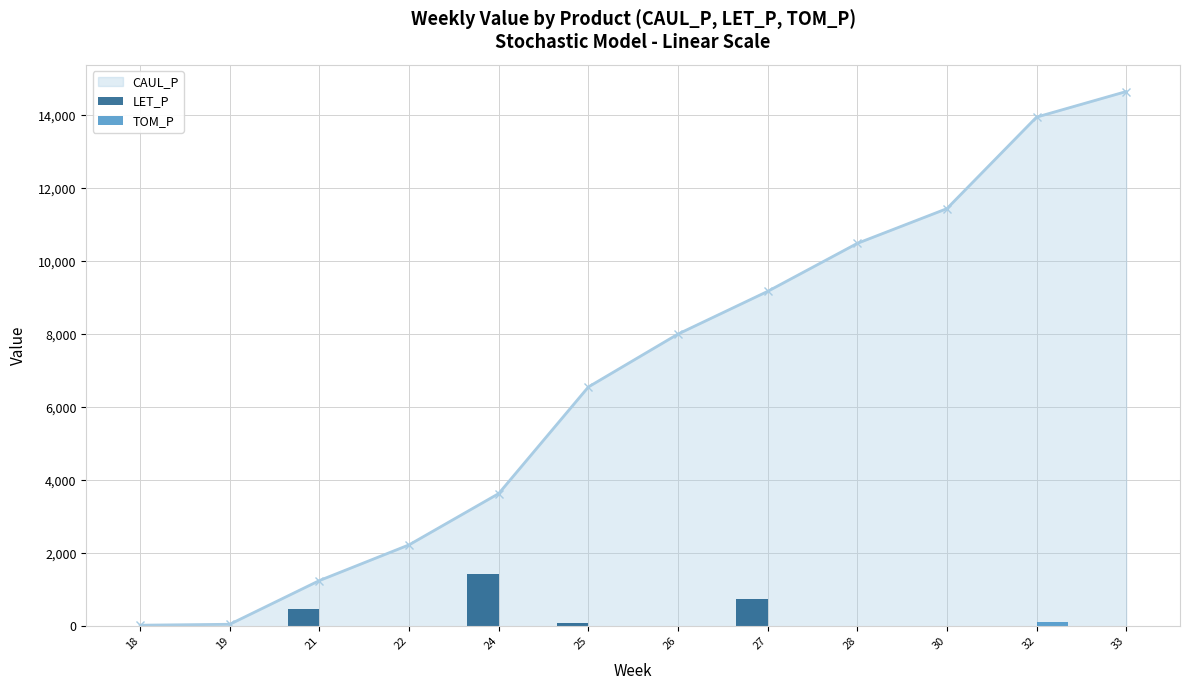

At which category is the sum across all series the highest?

24